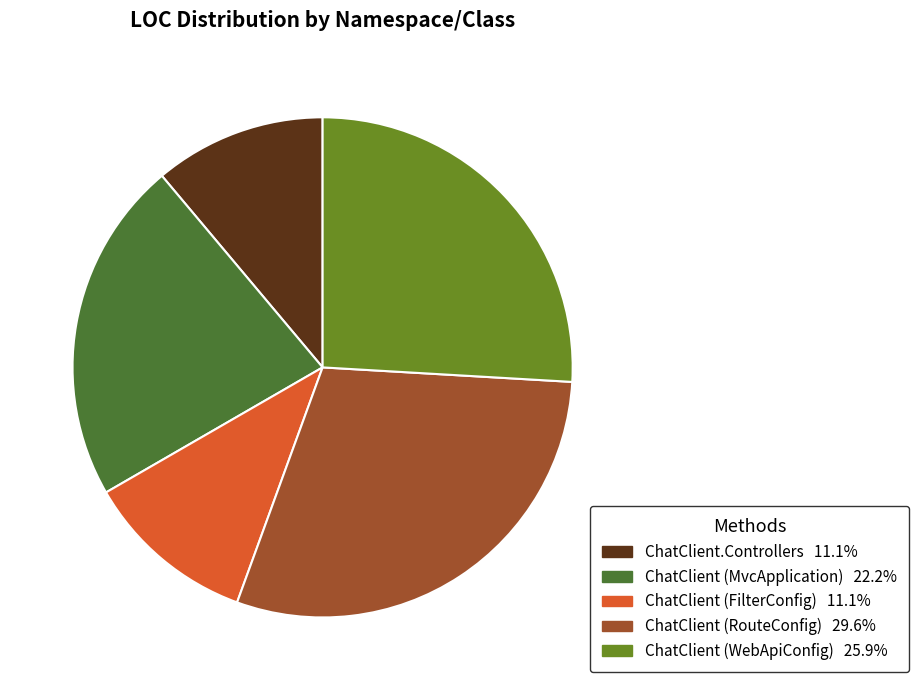

Is there a majority slice in this chart?

No